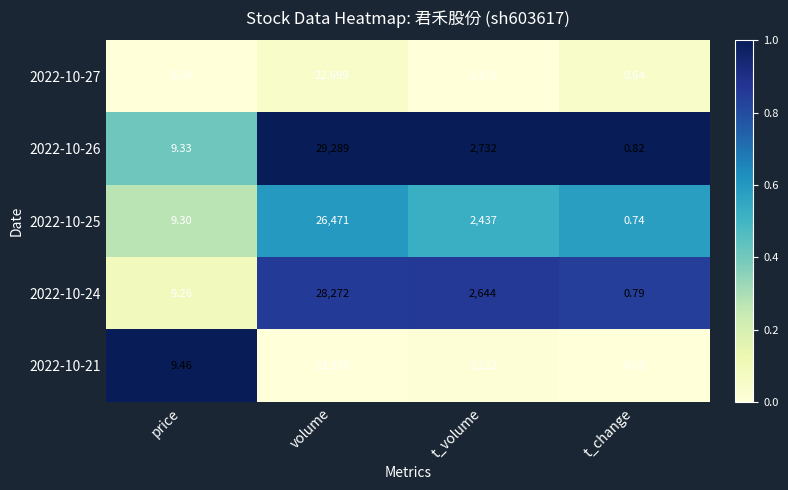

At which label is 2022-10-21 closest to 11169?

t_volume